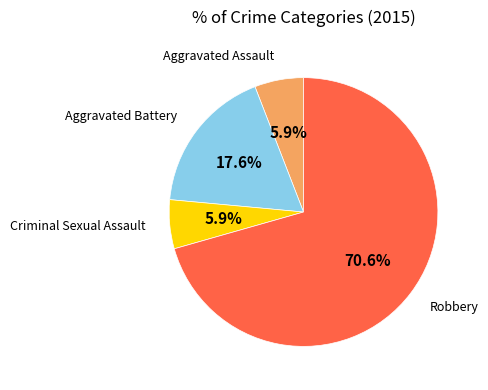

To the nearest percent, what is the combined percentage of Criminal Sexual Assault and Aggravated Battery?

24%